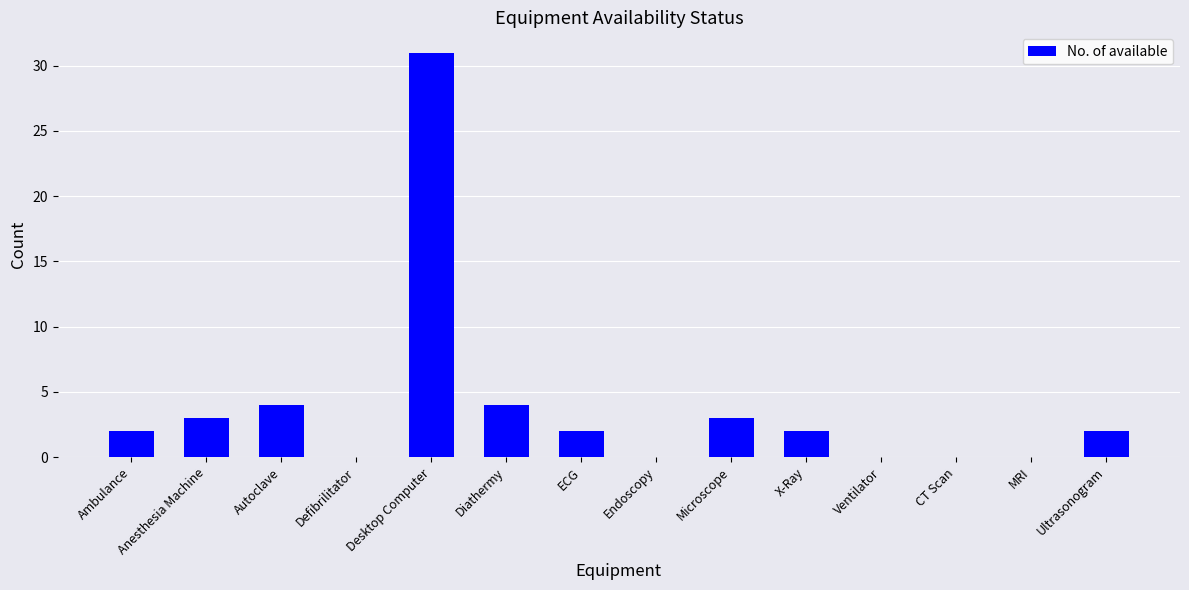

What is the greatest value displayed?

31